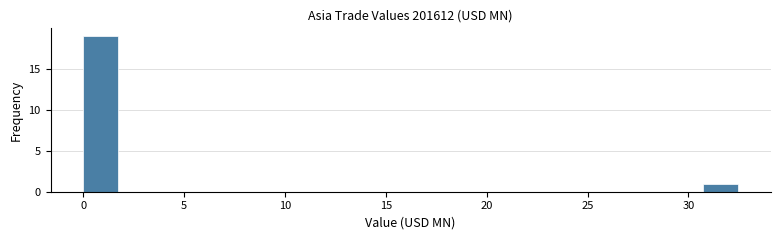

Around what value on the x-axis is the tallest bar? Give the approximate position of its centre, as read against the axis.

1.0